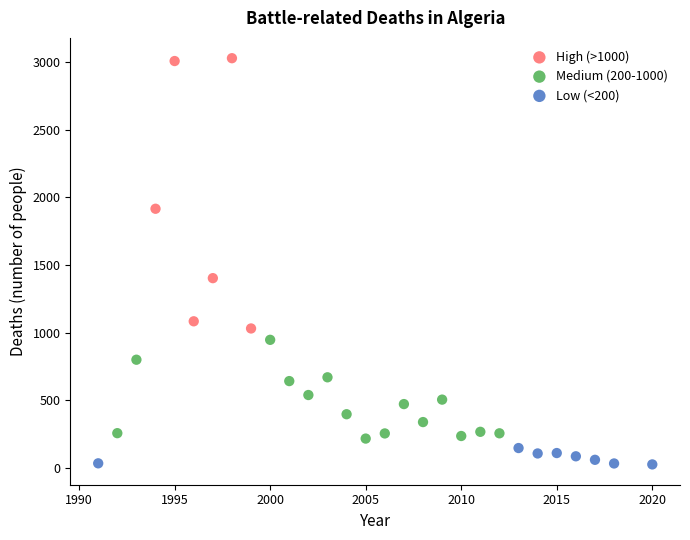

Which series has the widest spread of Y values?

High (>1000)